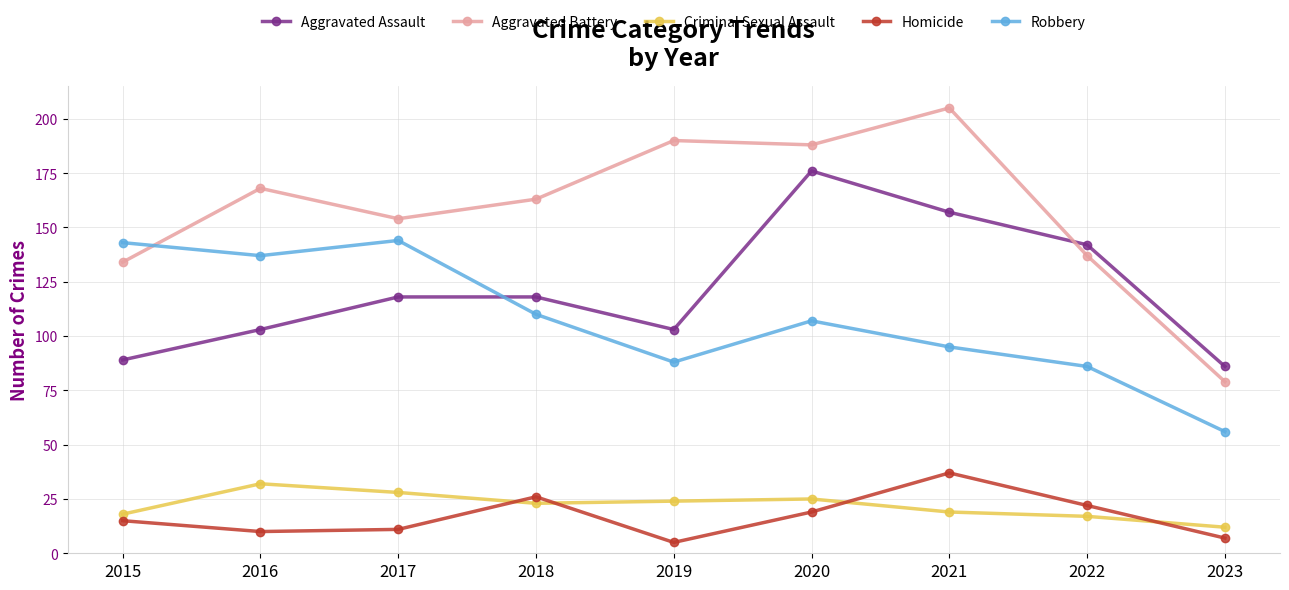

Which series has the largest total across all categories?

Aggravated Battery